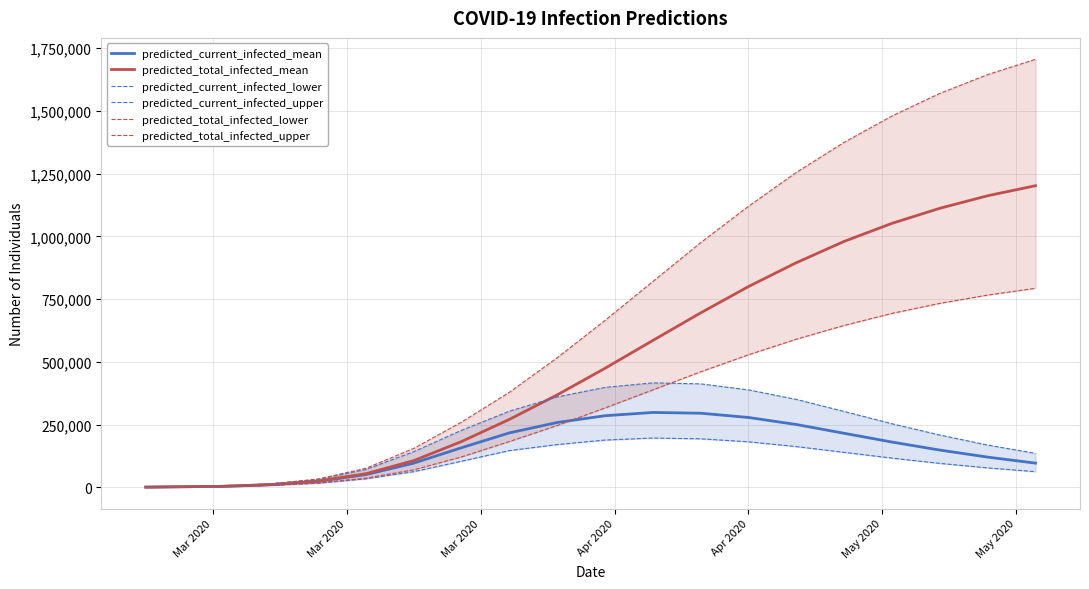

What are all the series names shown in the legend?

predicted_current_infected_mean, predicted_total_infected_mean, predicted_current_infected_lower, predicted_current_infected_upper, predicted_total_infected_lower, predicted_total_infected_upper